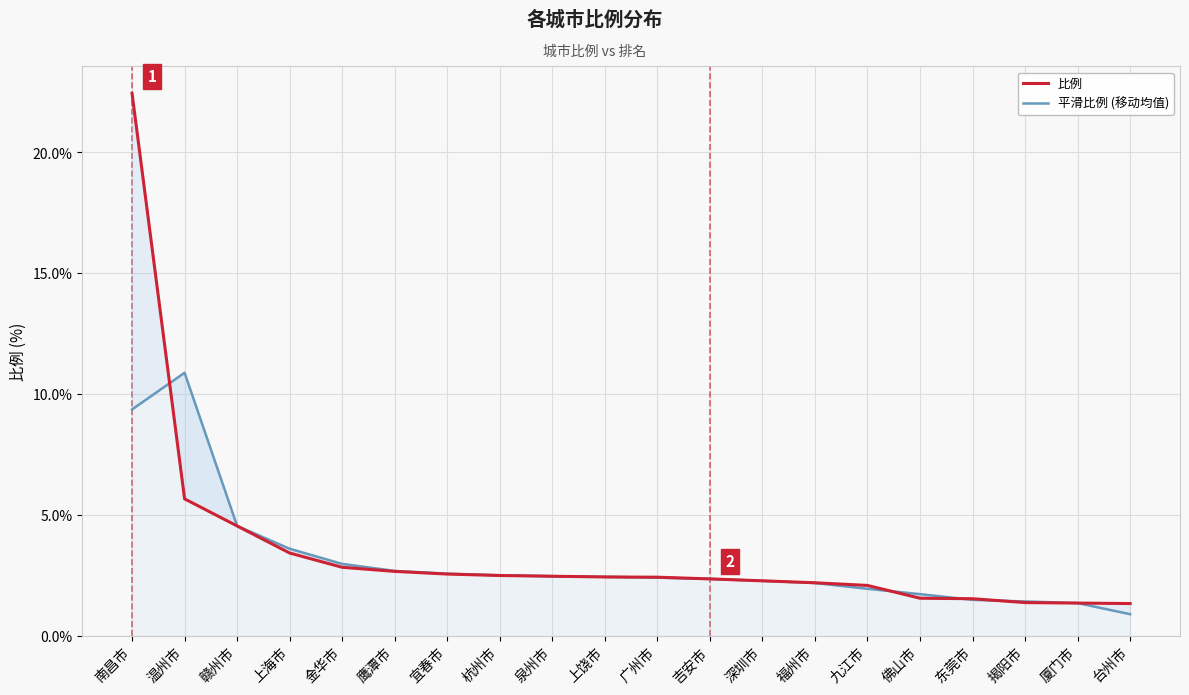

What value does the 平滑比例 (移动均值) series have at 台州市?

0.9